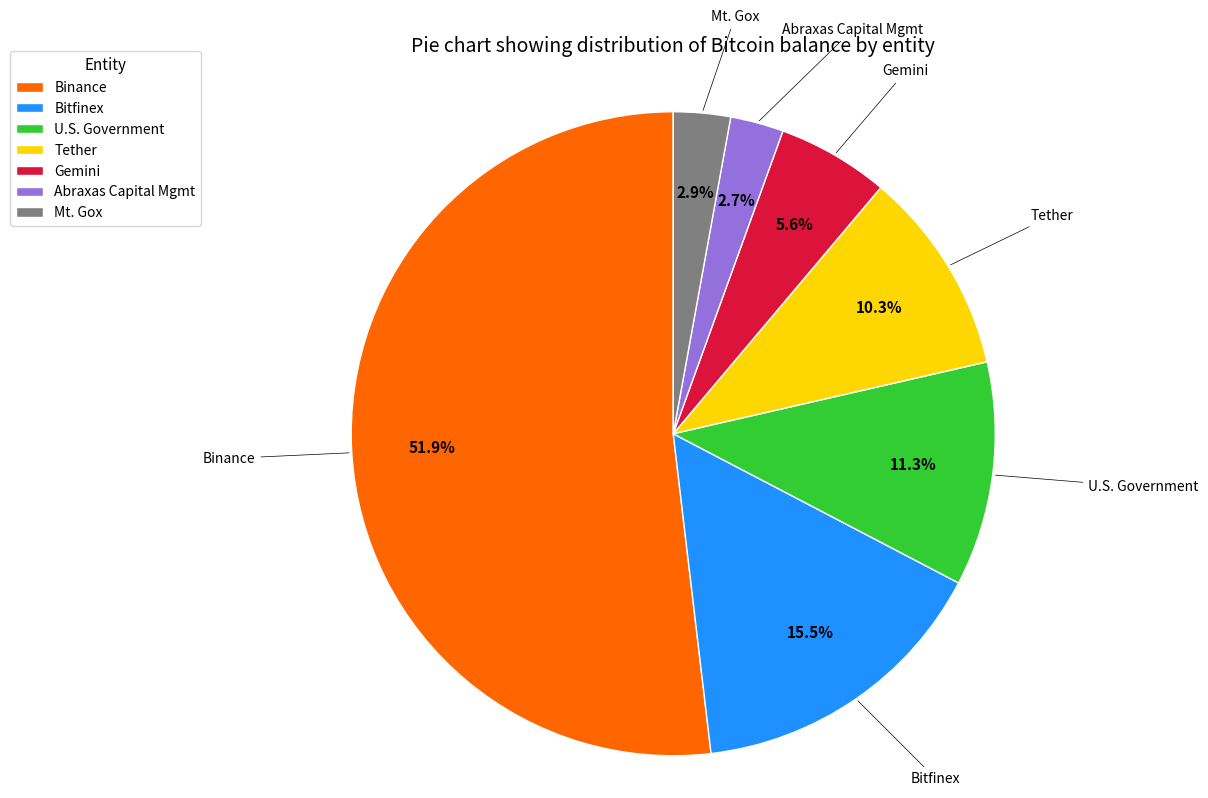

Does any single category account for the majority?

Yes